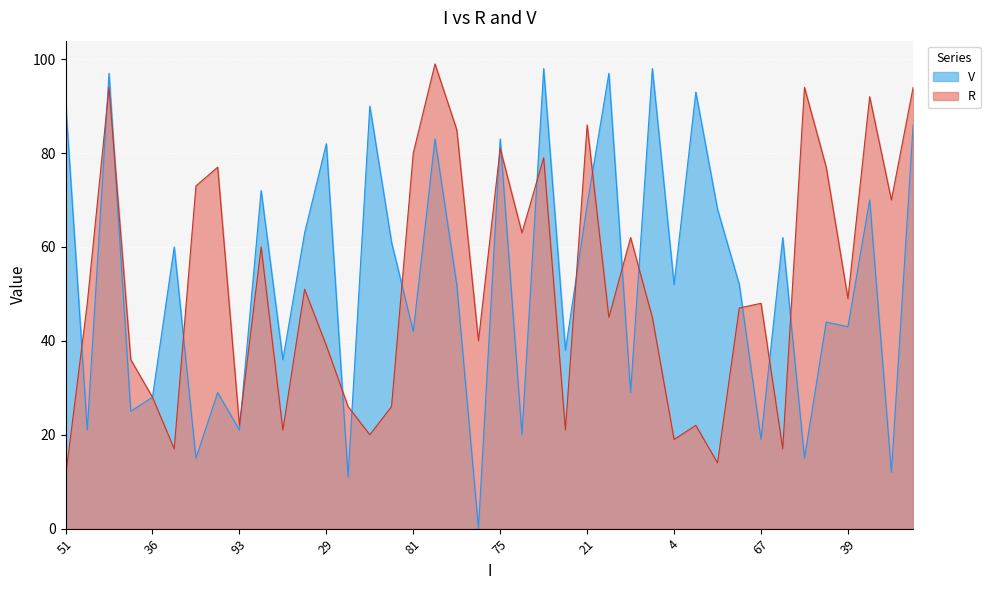

At how many categories does at least one series exceed 9?

40